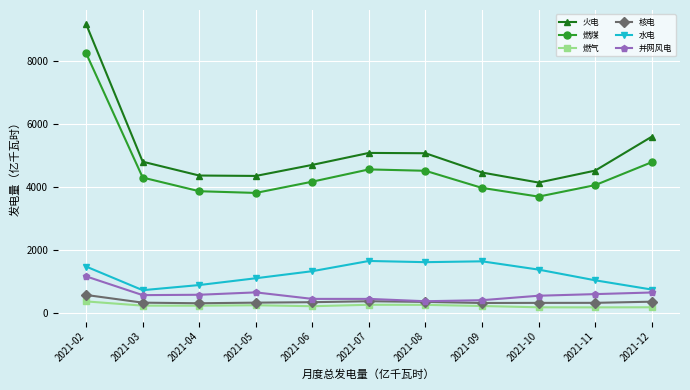

How many data points does each series have?

11